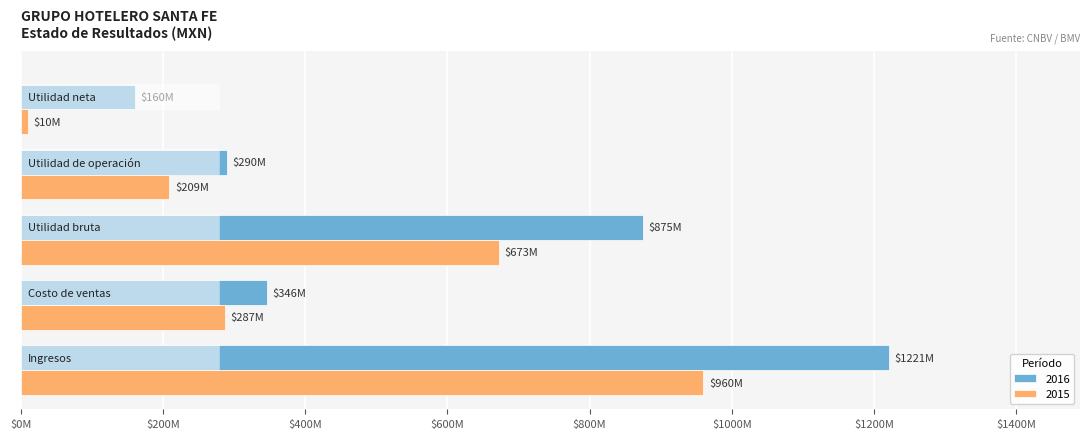

Reading left to right, list all the values displayed in this chart.

2016: Ingresos=1221165000	Costo de ventas=346324000	Utilidad bruta=874841000	Utilidad de operación=289913000	Utilidad neta=160219000
2015: Ingresos=960119000	Costo de ventas=287396000	Utilidad bruta=672723000	Utilidad de operación=208958000	Utilidad neta=10026000